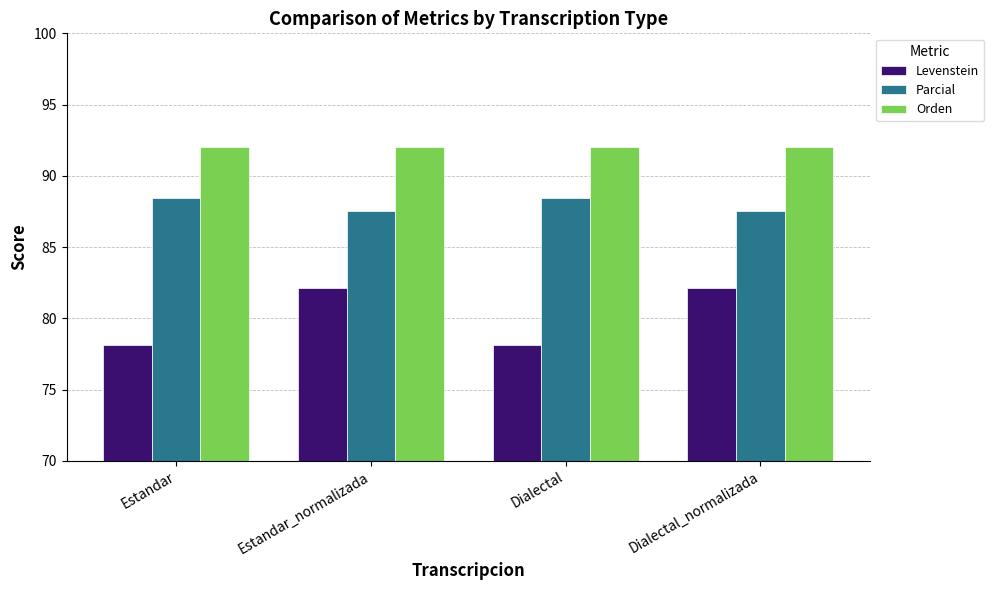

Is the value of Levenstein at Dialectal greater than the value of Parcial at Dialectal?

No